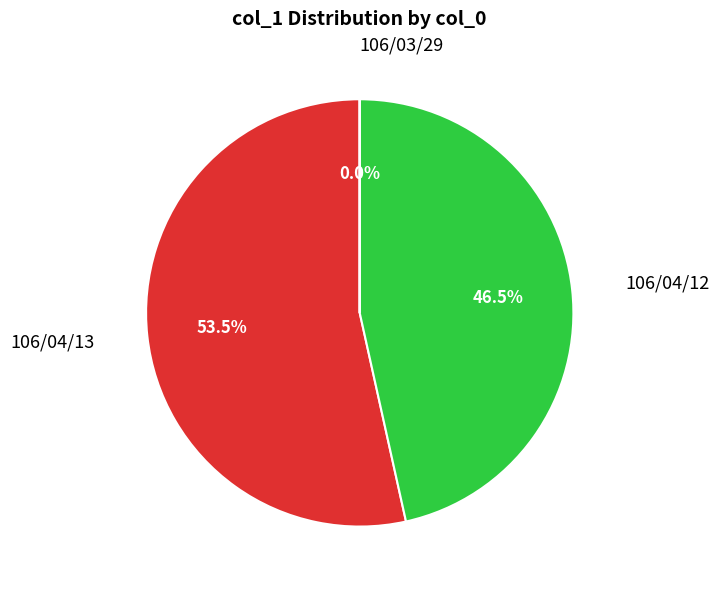

Is there a majority slice in this chart?

Yes